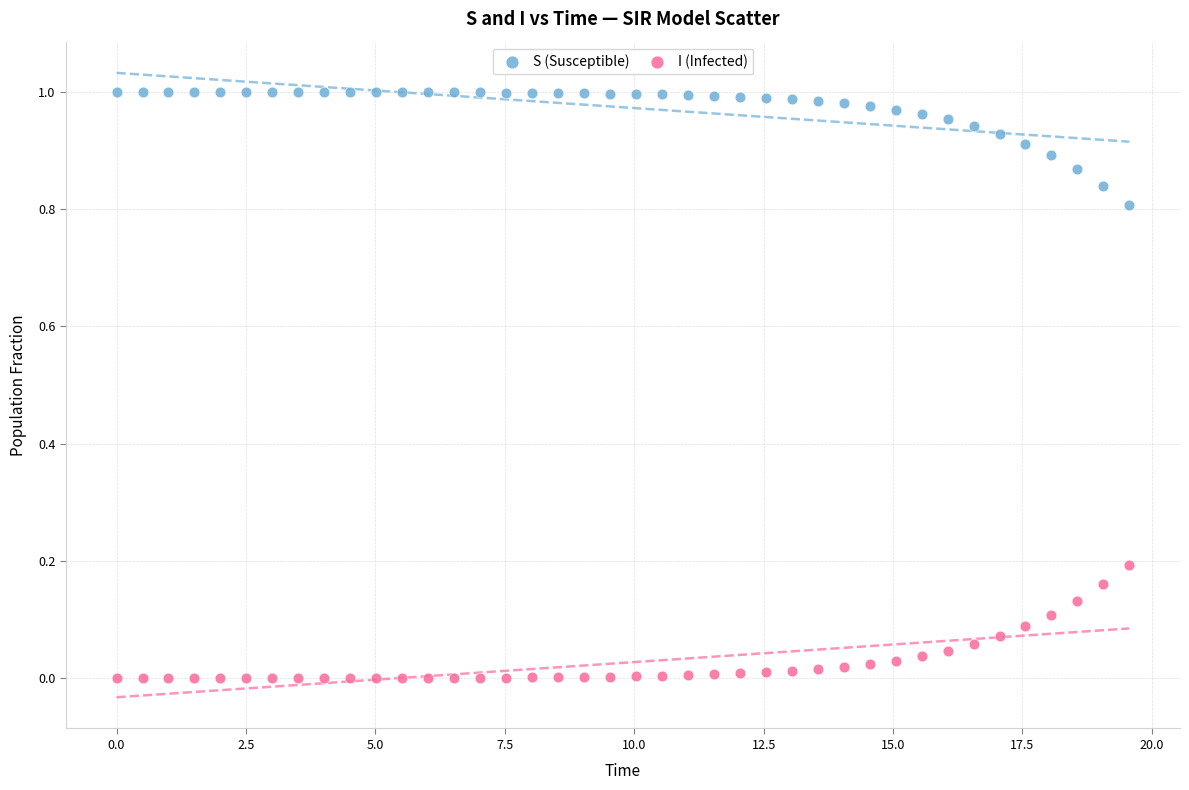

Across all data points, what is the range of X values (max minus min)?

19.6